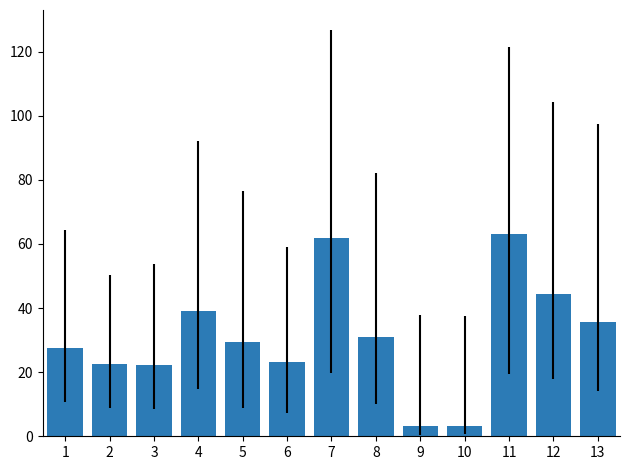

What is the difference between the second highest and minimum values?

58.6